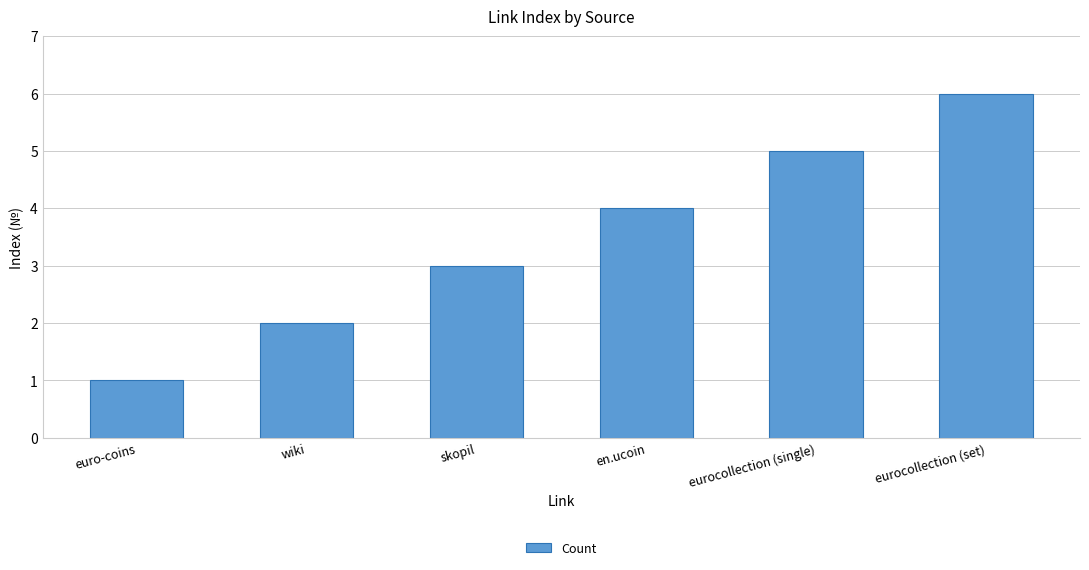

How many categories are shown in the chart?

6